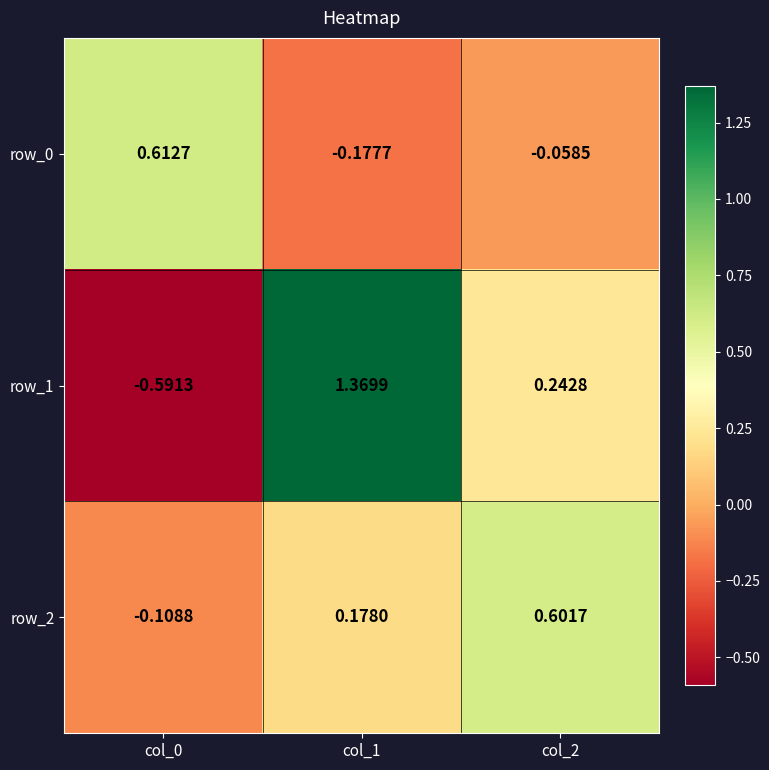

What is the difference between the row_0 values at col_2 and col_1?

0.1